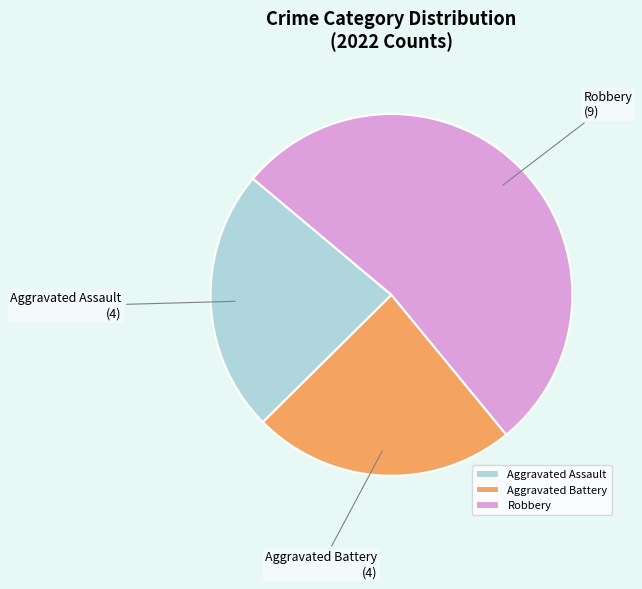

Do Robbery and Aggravated Battery together represent more than half of the pie?

Yes